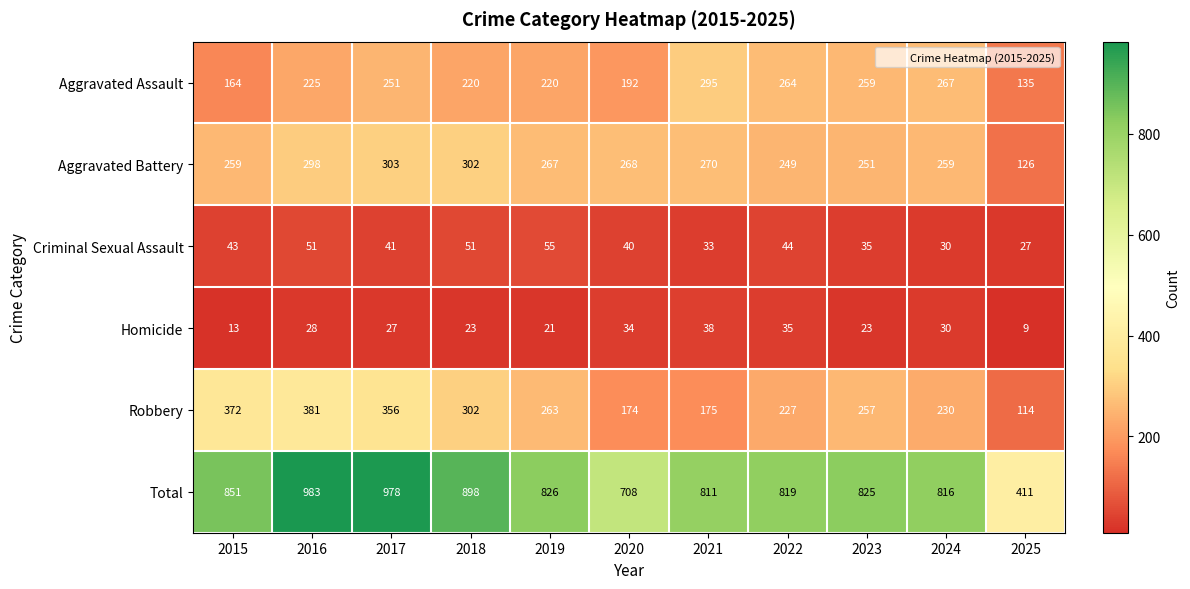

List the series in order of their peak value, lowest first.

Homicide, Criminal Sexual Assault, Aggravated Assault, Aggravated Battery, Robbery, Total